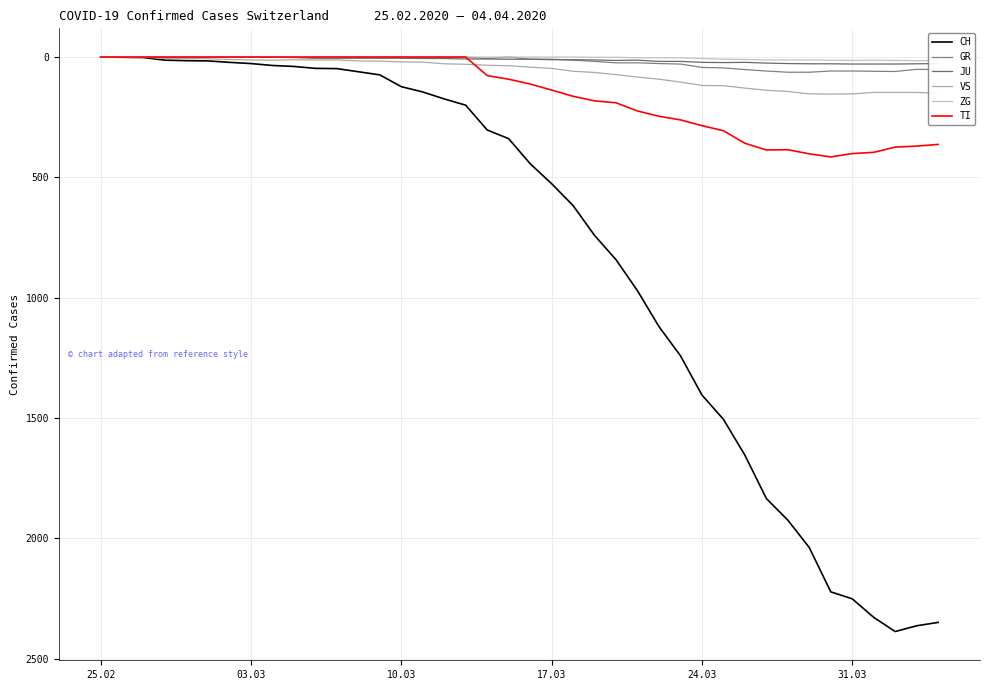

Is this an area chart (filled region under the line)?

No